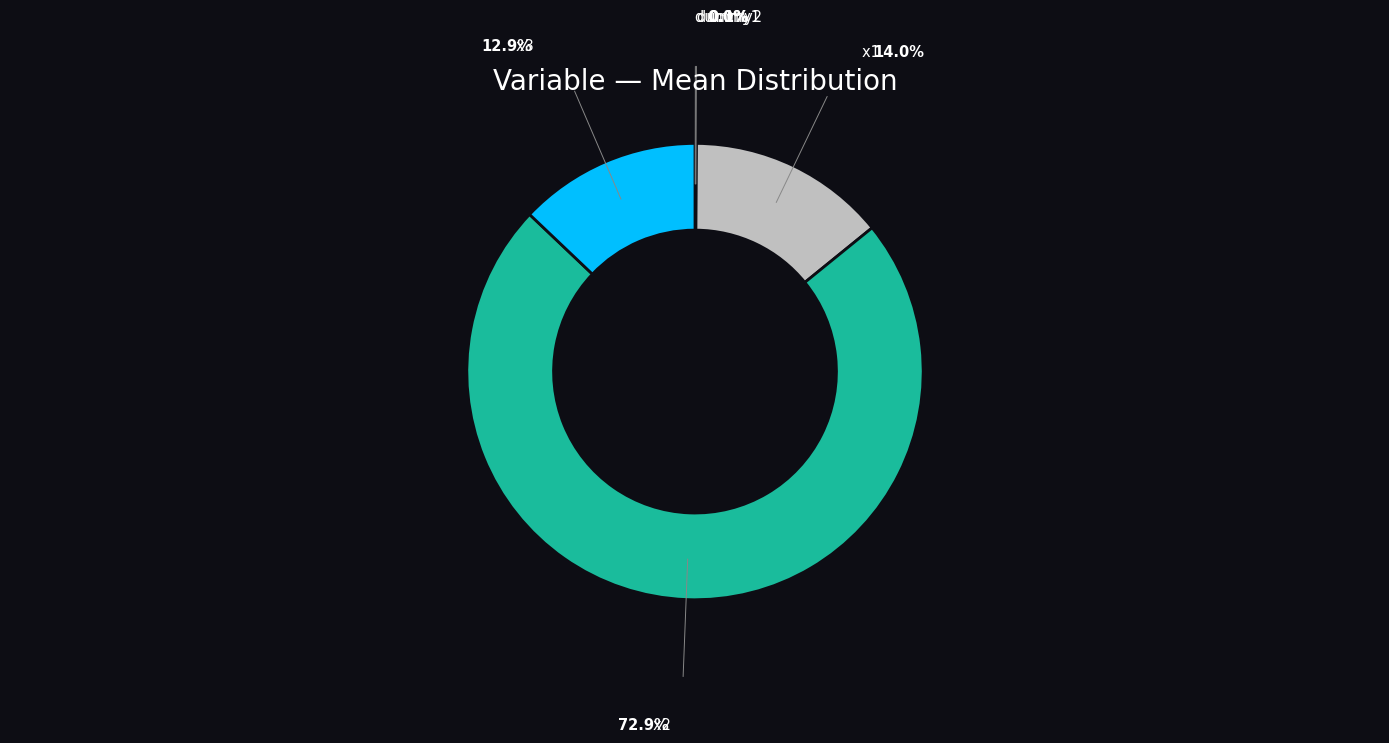

Which has a higher value, x1 or x2?

x2